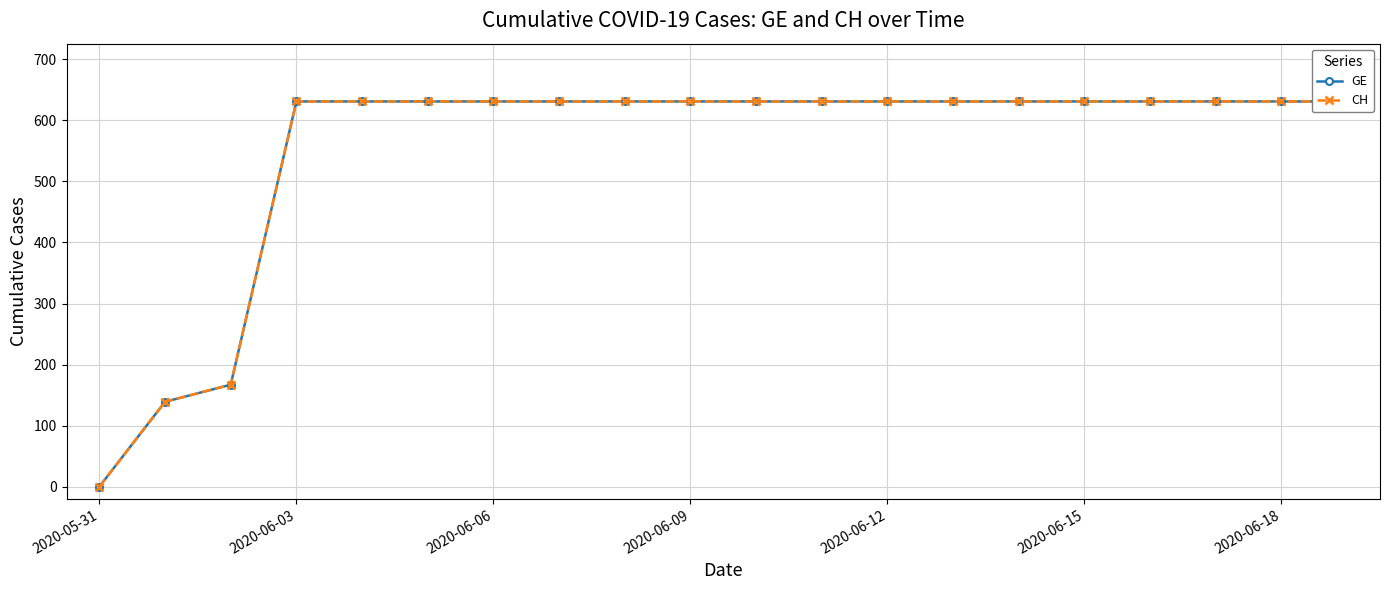

Which series has the largest range (max minus min)?

GE